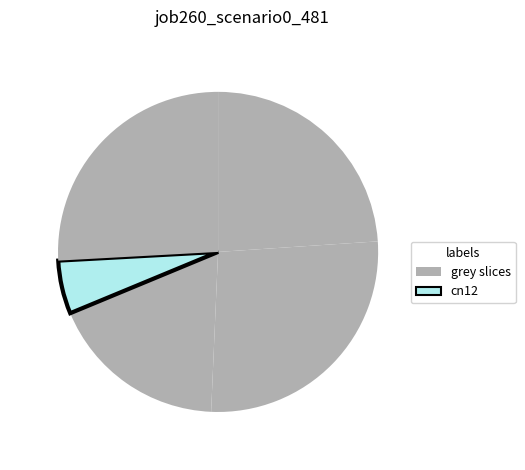

Is there a majority slice in this chart?

No